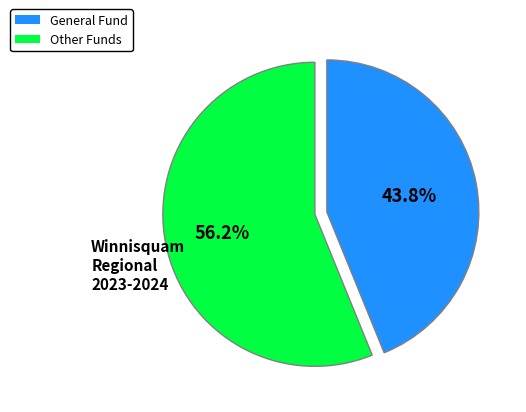

Does any single category account for the majority?

Yes